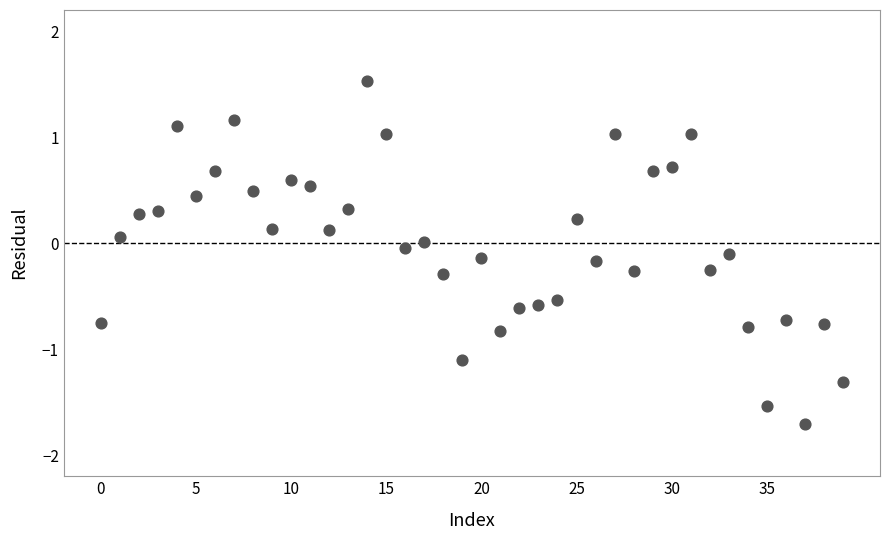

What is the range of Y values (max minus min)?

3.2